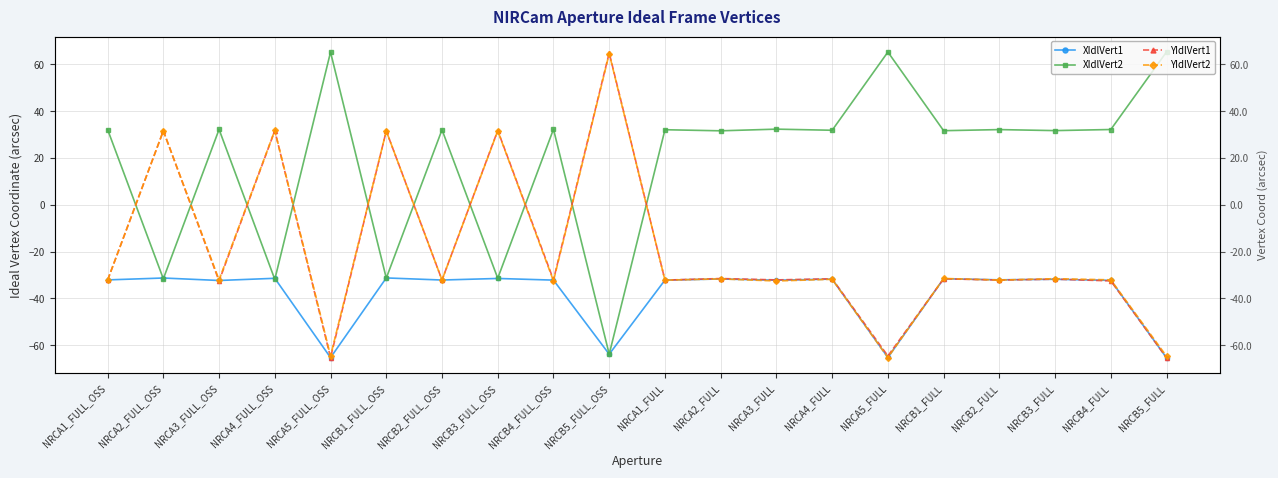

What is the label of the 18th point from the left?

NRCB3_FULL